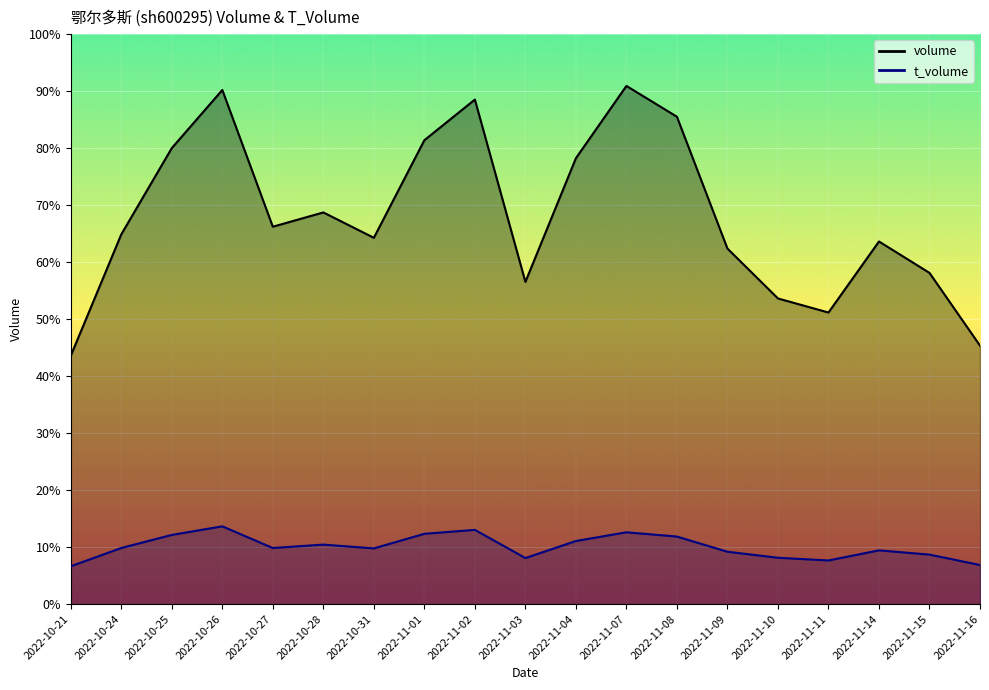

The value of t_volume at 2022-10-24 is 2485. True or false?

False